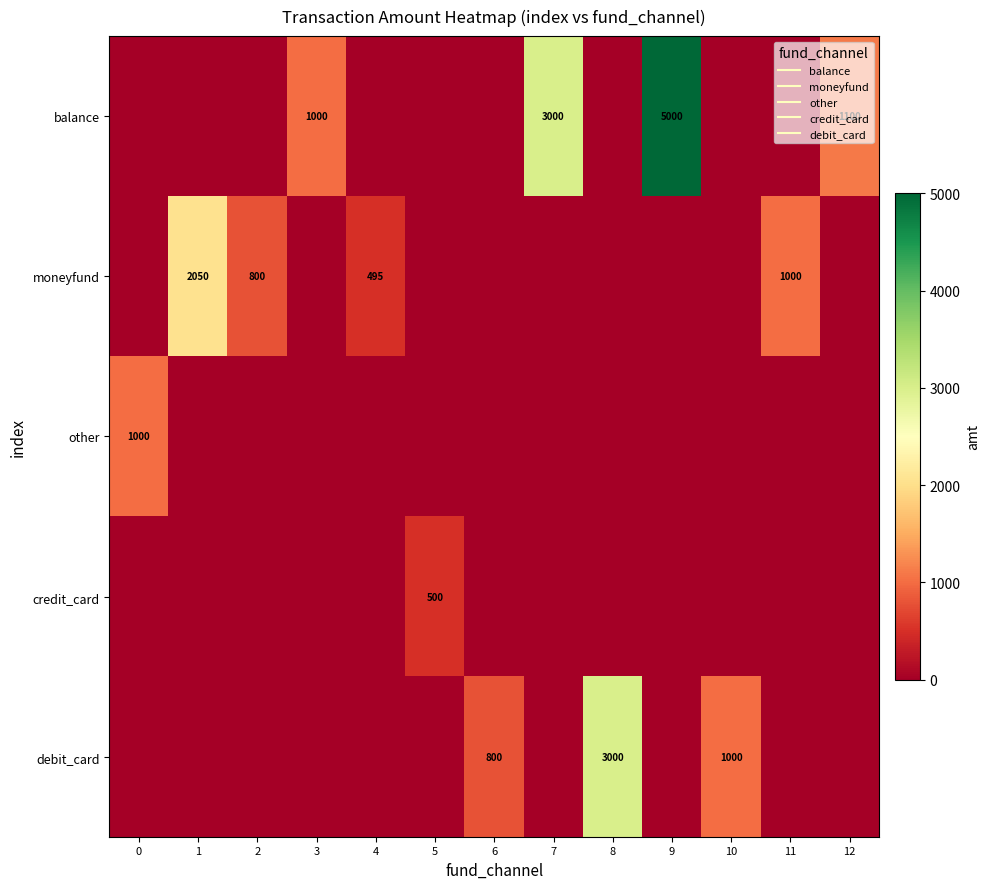

Rank the series at 6 from lowest to highest value.

balance, moneyfund, other, credit_card, debit_card